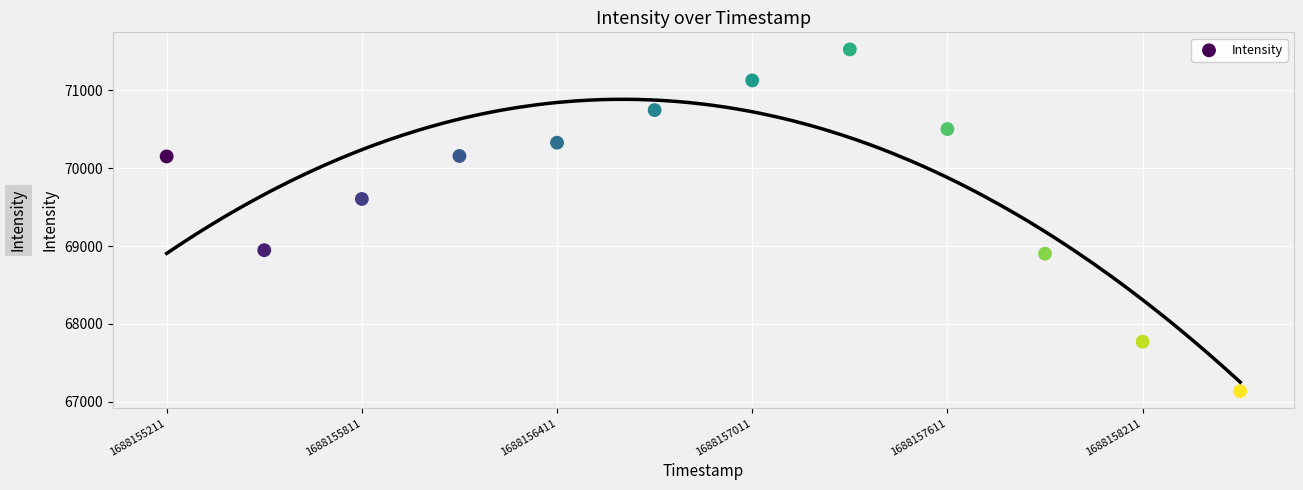

What is the range of Y values (max minus min)?

4388.4